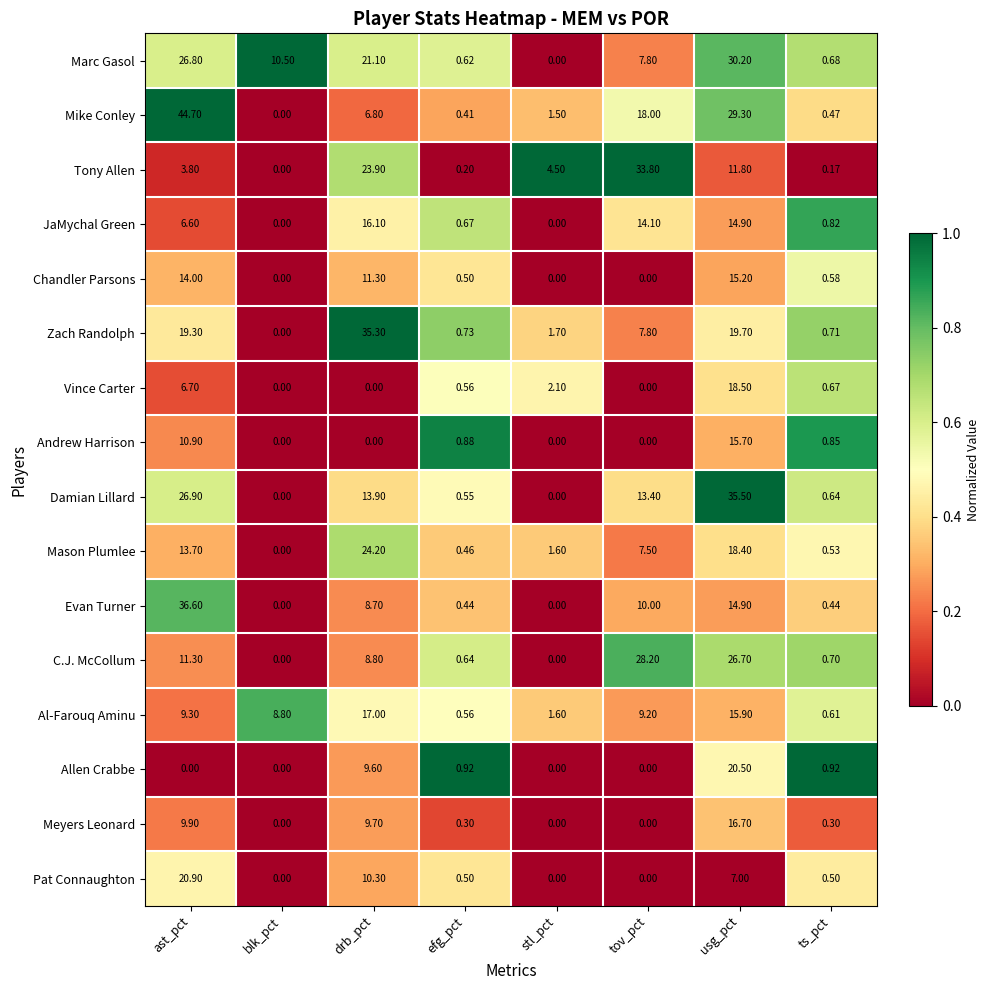

At which category is the sum across all series the highest?

usg_pct